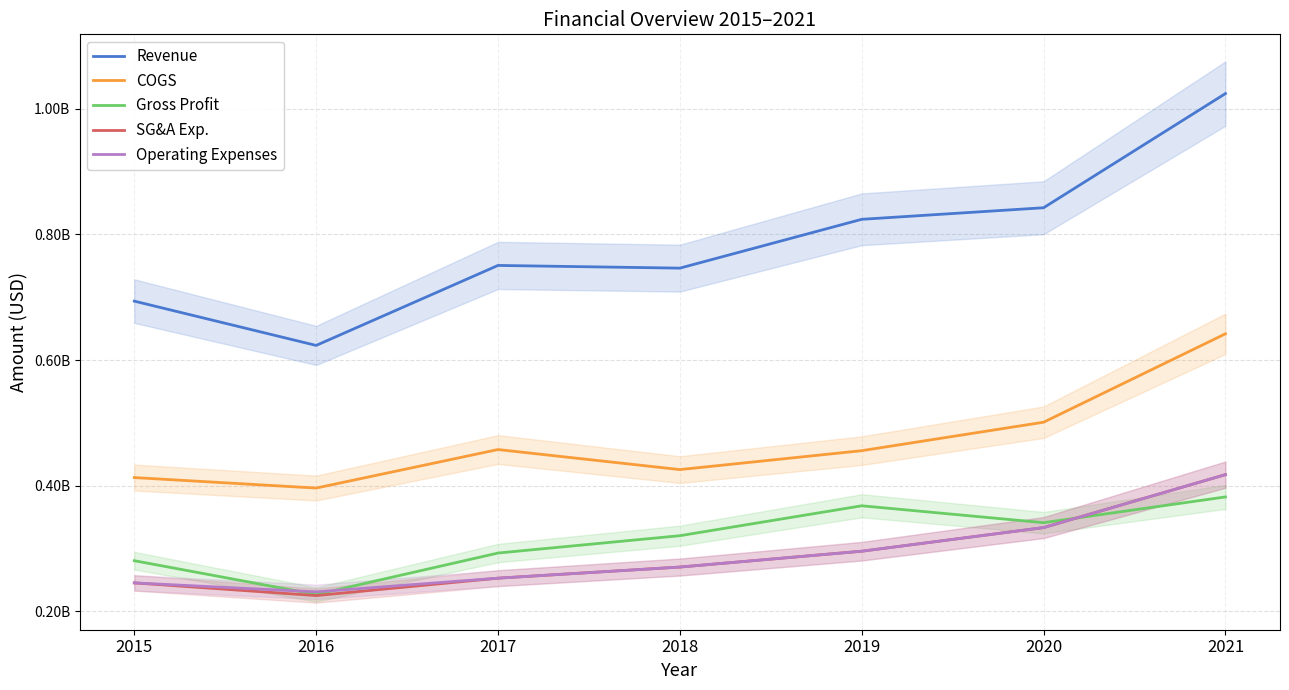

True or false: Revenue has a value of 750700000 at 2017.

True